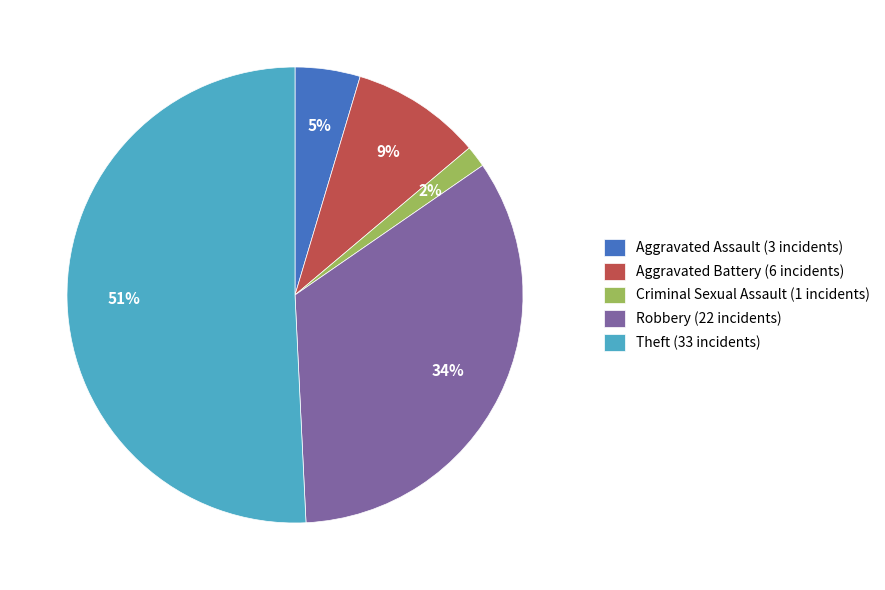

To the nearest percent, what is the difference between the Theft (33 incidents) and Robbery (22 incidents) slice percentages?

17%